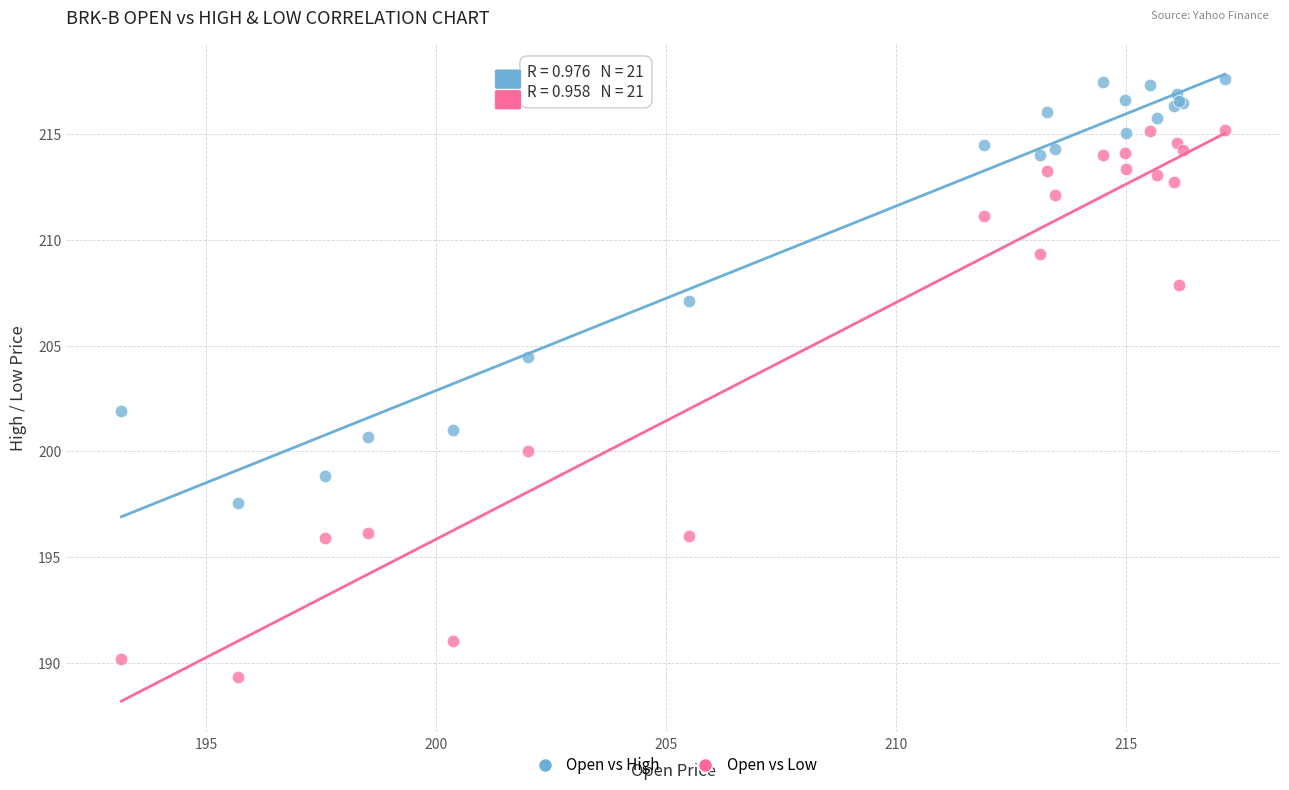

Which series contains the lowest Y value?

Open vs Low